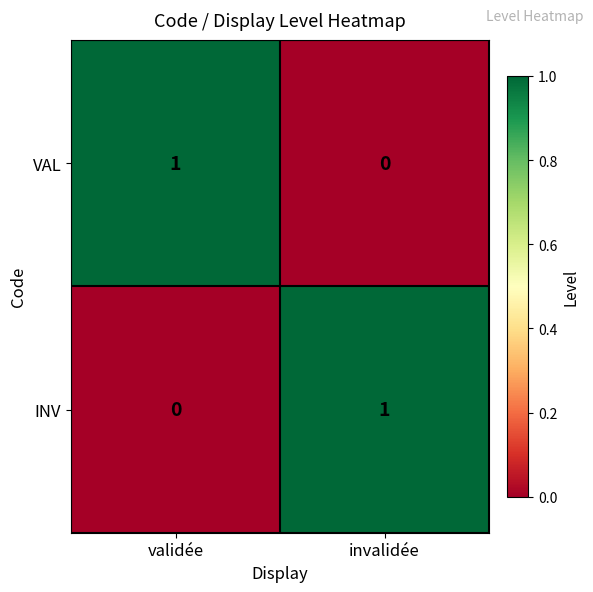

How many values in VAL are above zero?

1